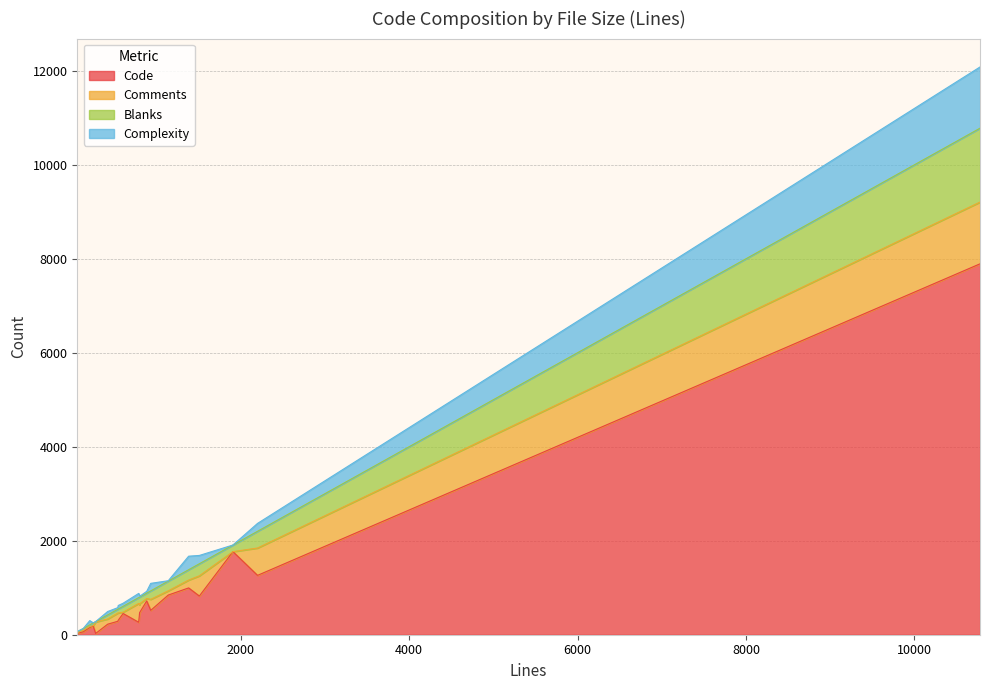

Which label corresponds to the largest value in the chart?

10778